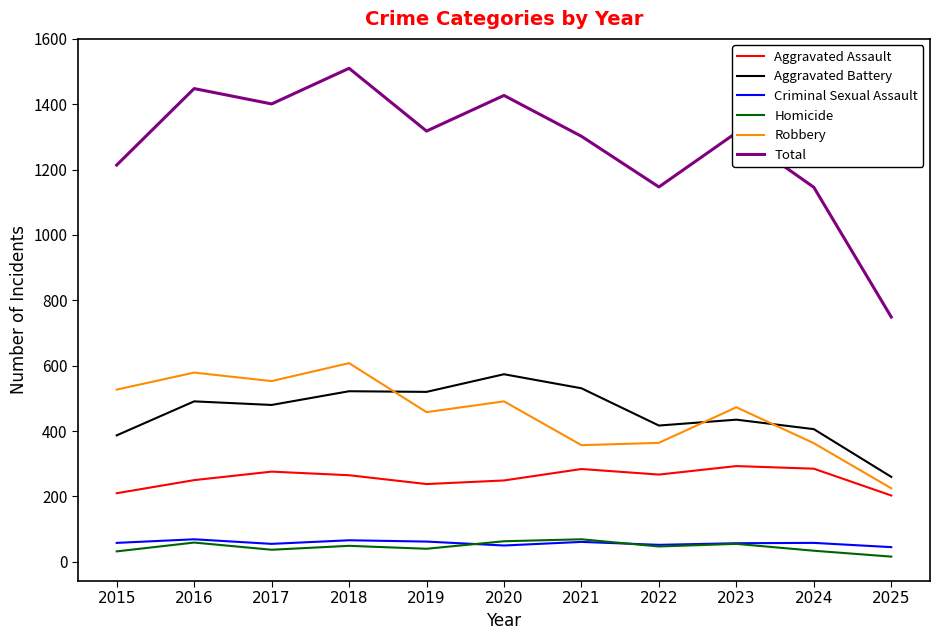

What is the approximate value of Total at 2023, to the nearest 100?

1300